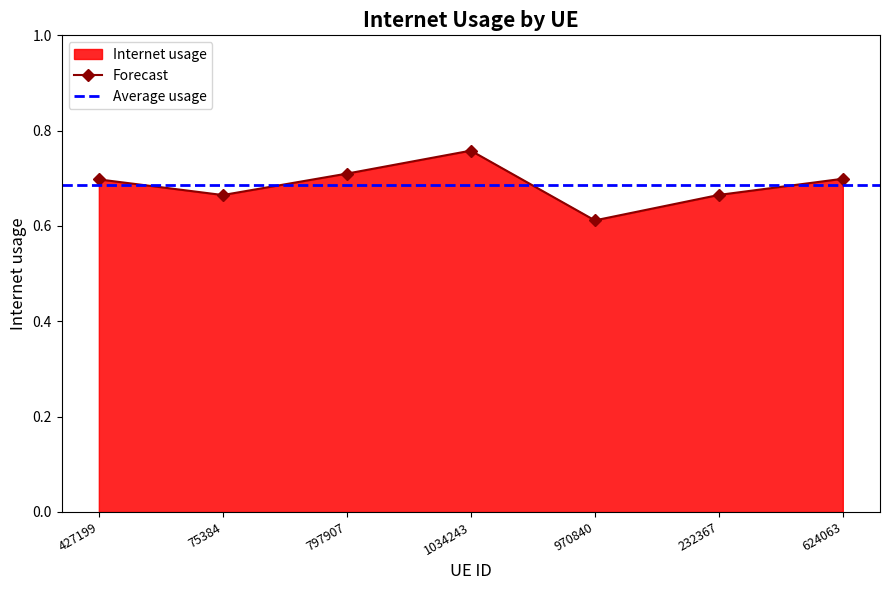

True or false: the data shows 0.2 at 427199.

False